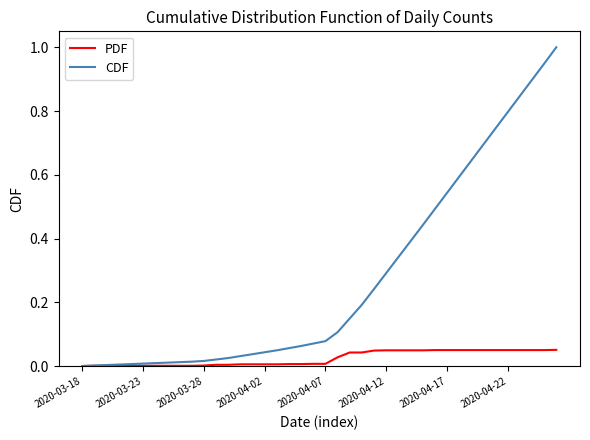

What is the highest value of the CDF series?

1.0